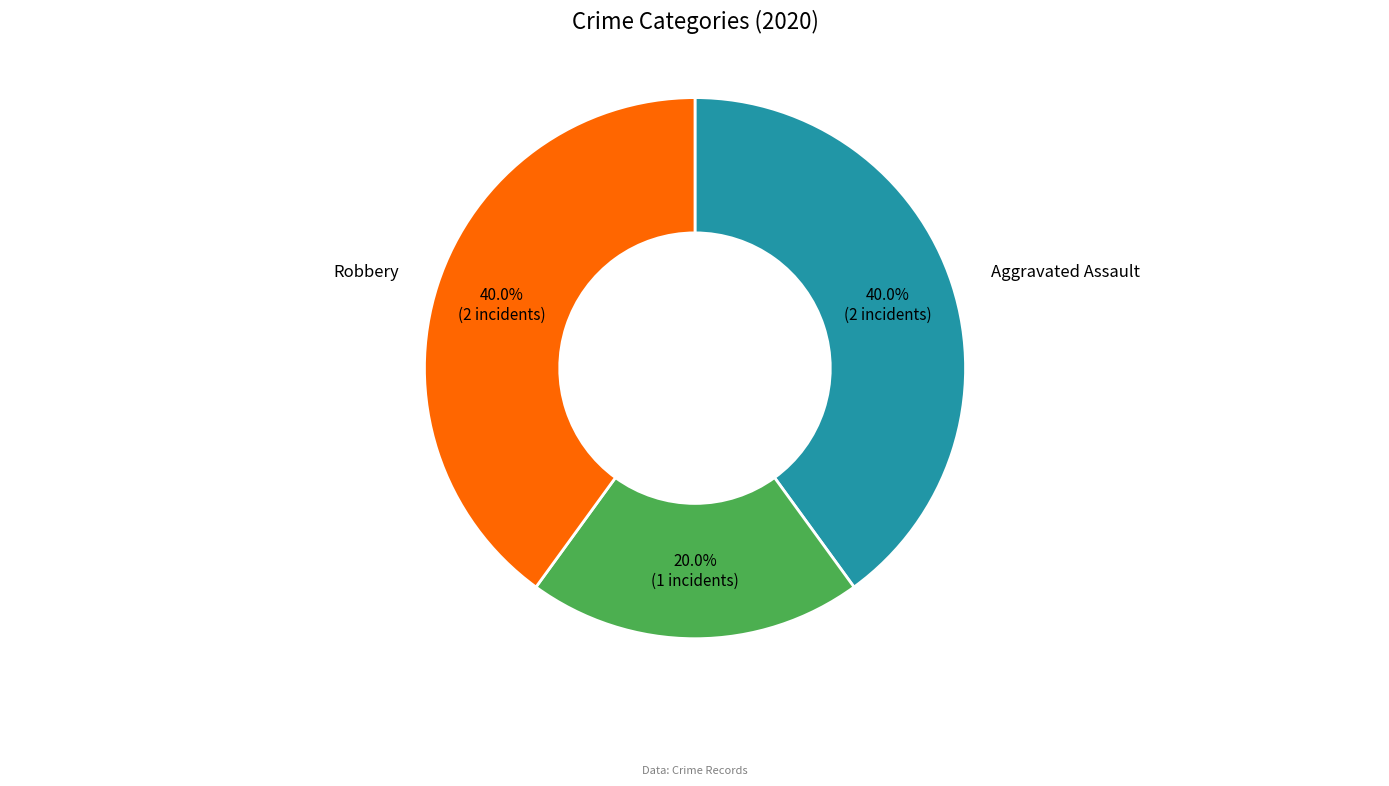

Does any single category account for the majority?

No